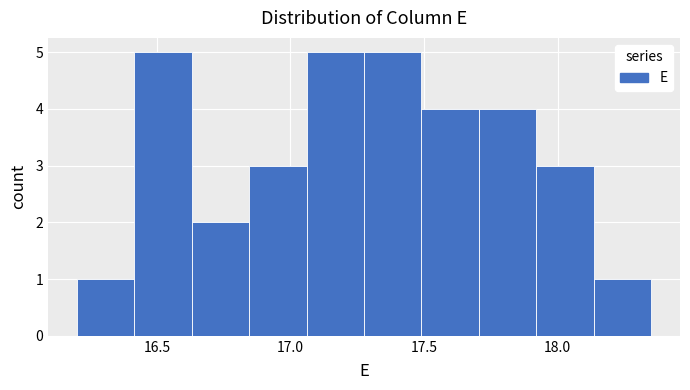

How tall is the bar that spans 16.415 to 16.630 on the x-axis? Neither the bar edges nor the heights are printed on the chart, so give them approximately, as read against the axes.

5